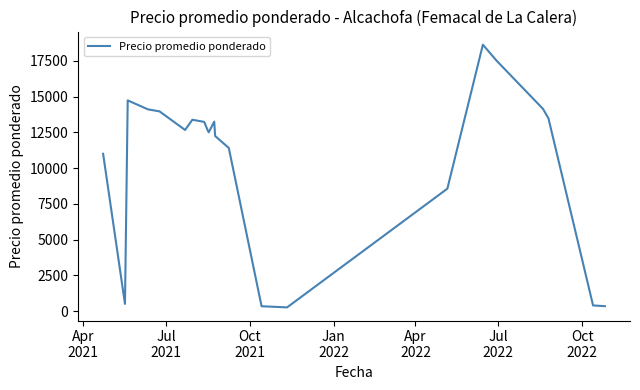

What is the difference between the maximum and minimum values?

18377.5